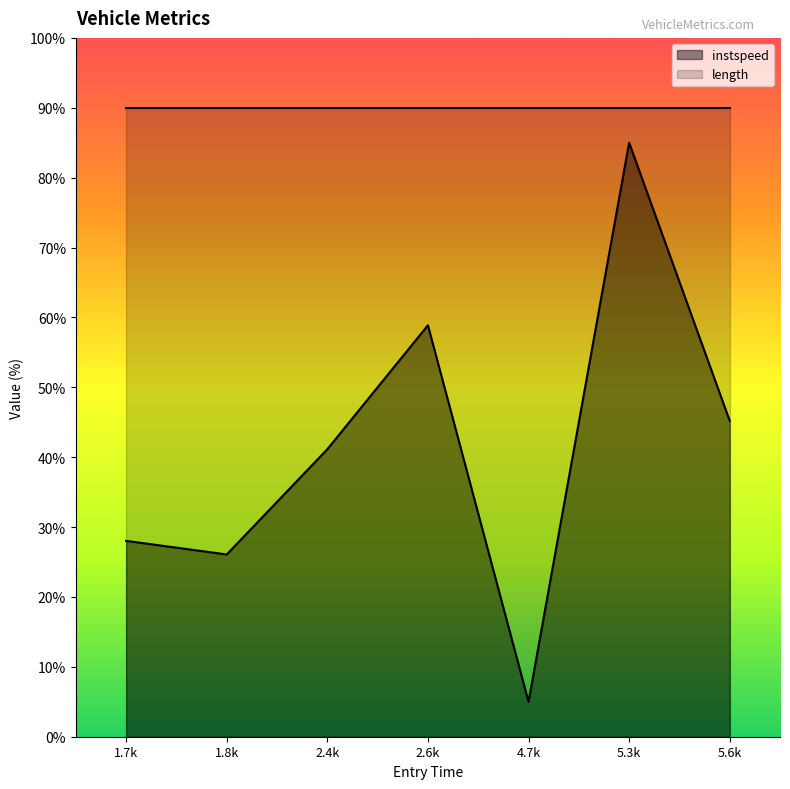

What is the value of the 3rd point from the left?

41.1